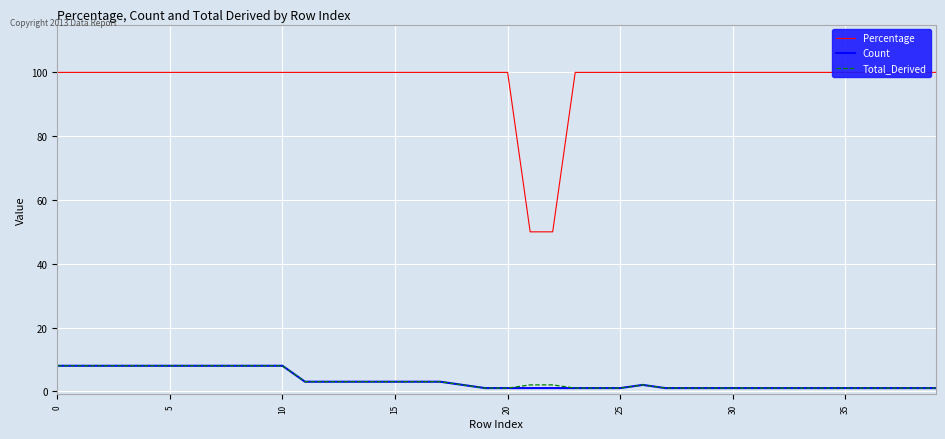

What is the difference between the maximum and minimum values in the Percentage series?

50